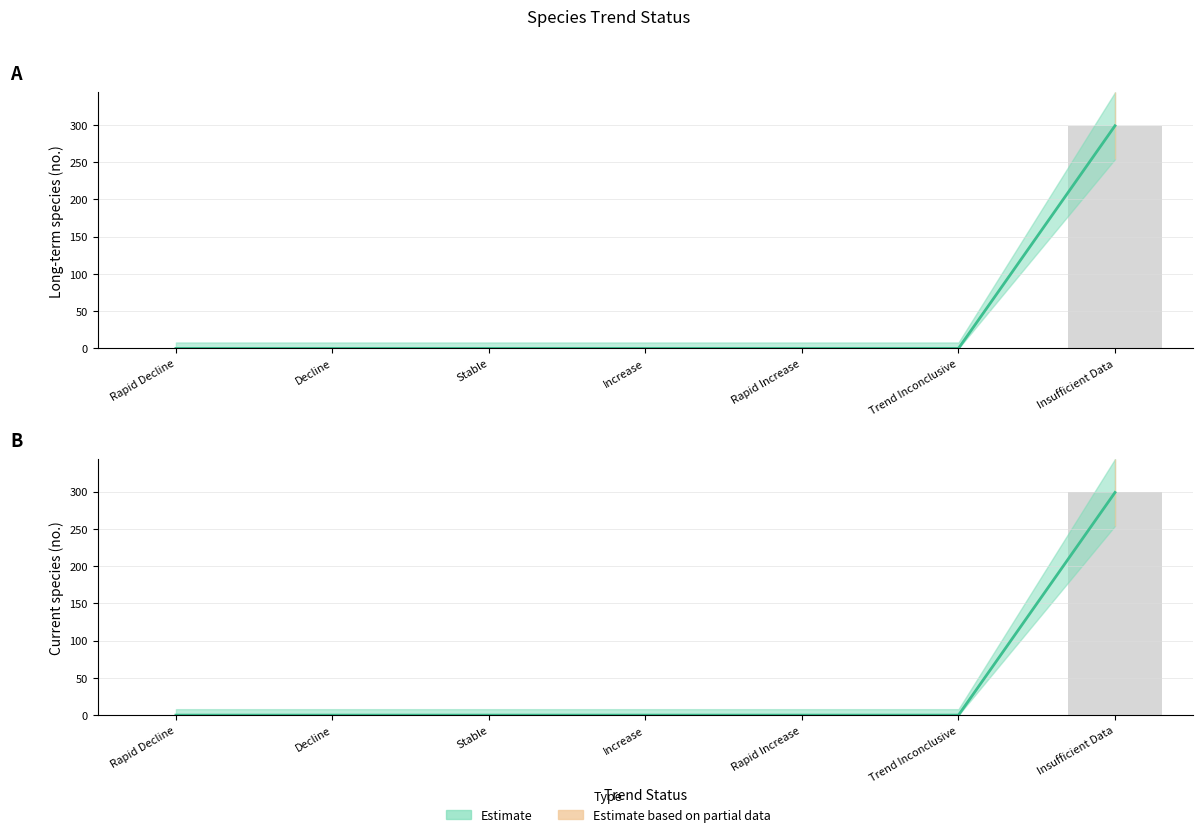

Is the value of Long-term species (no.) at Increase greater than the value of Current species (no.) at Trend Inconclusive?

No